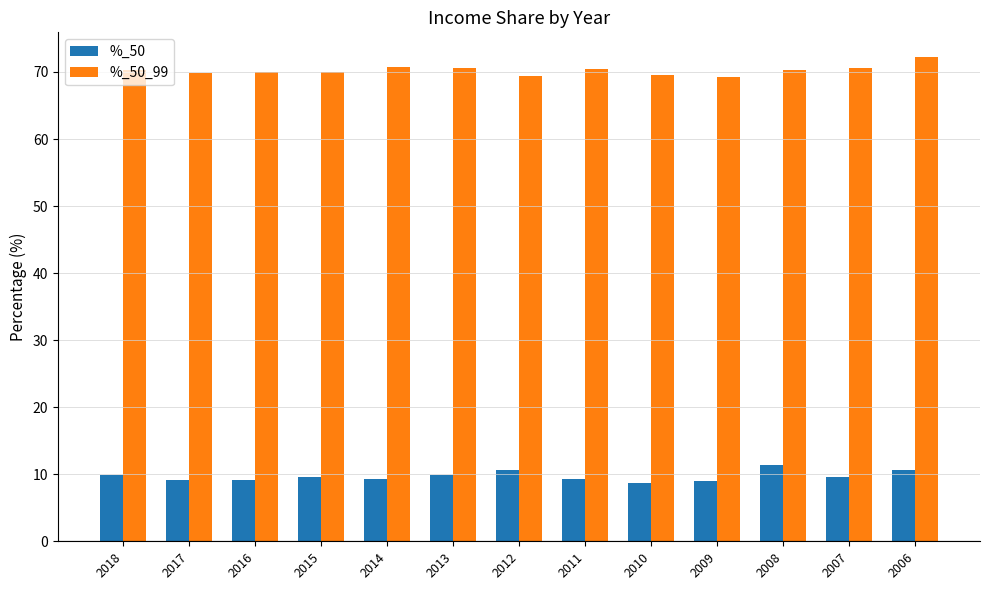

True or false: %_50_99 has a value of 69.2 at 2009.

True